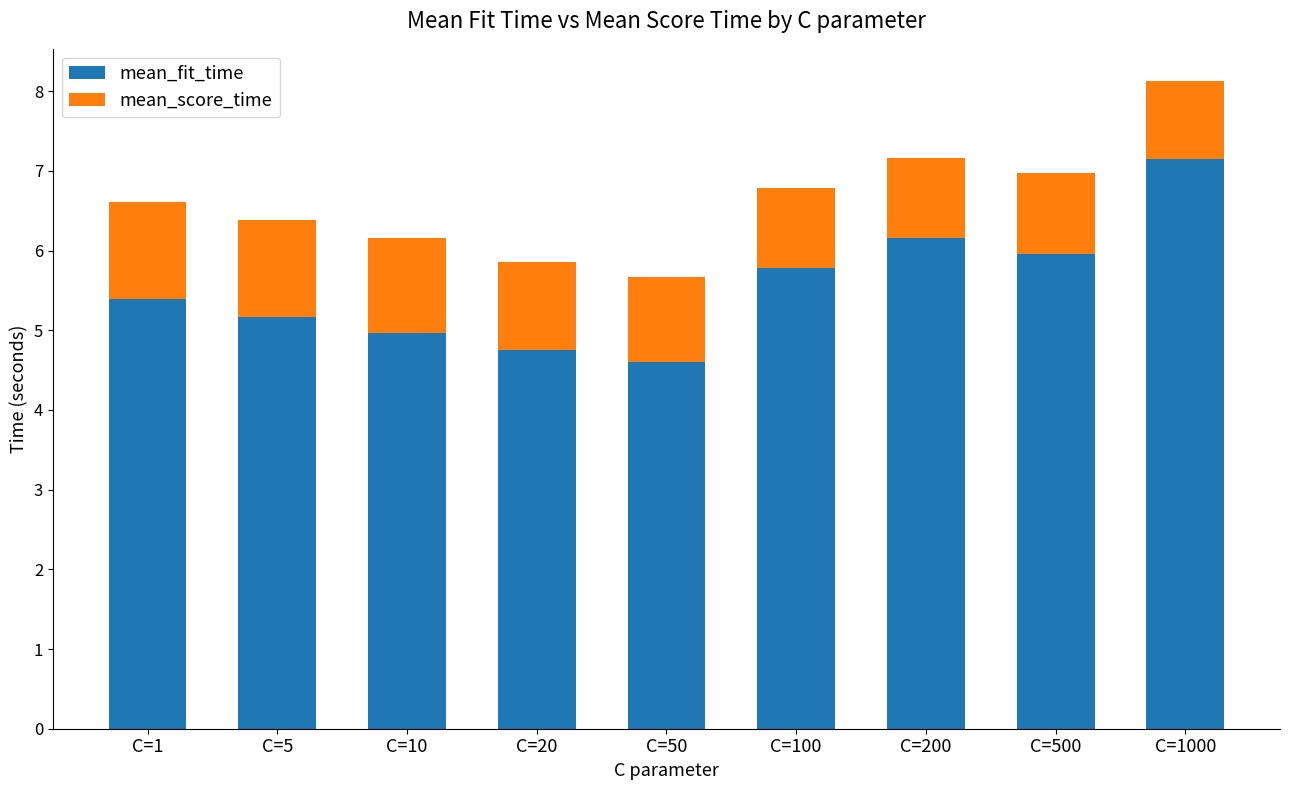

Which category has the highest value in the mean_fit_time series?

C=1000